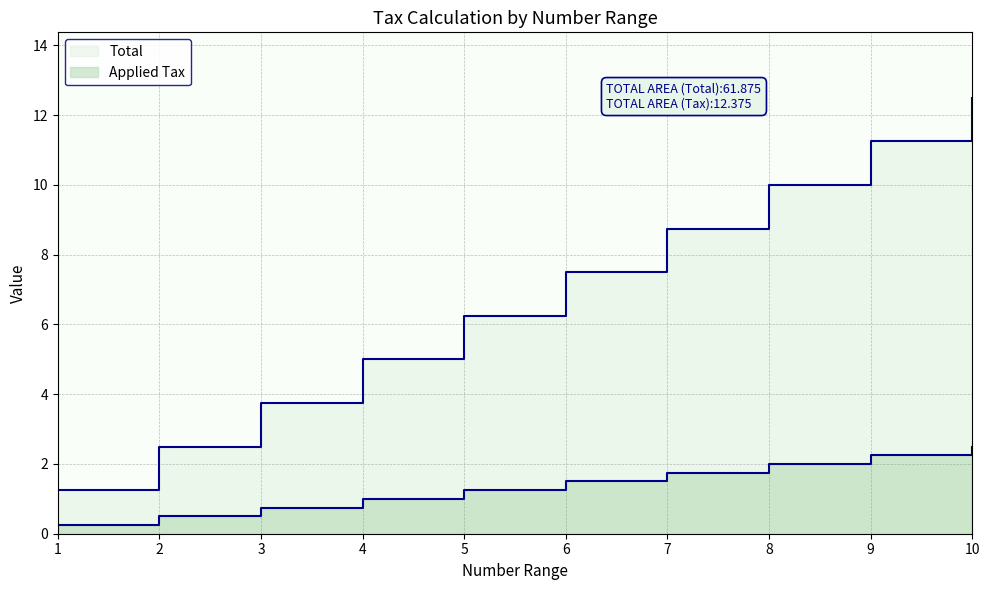

True or false: Total has a value of 3.6 at 10.

False